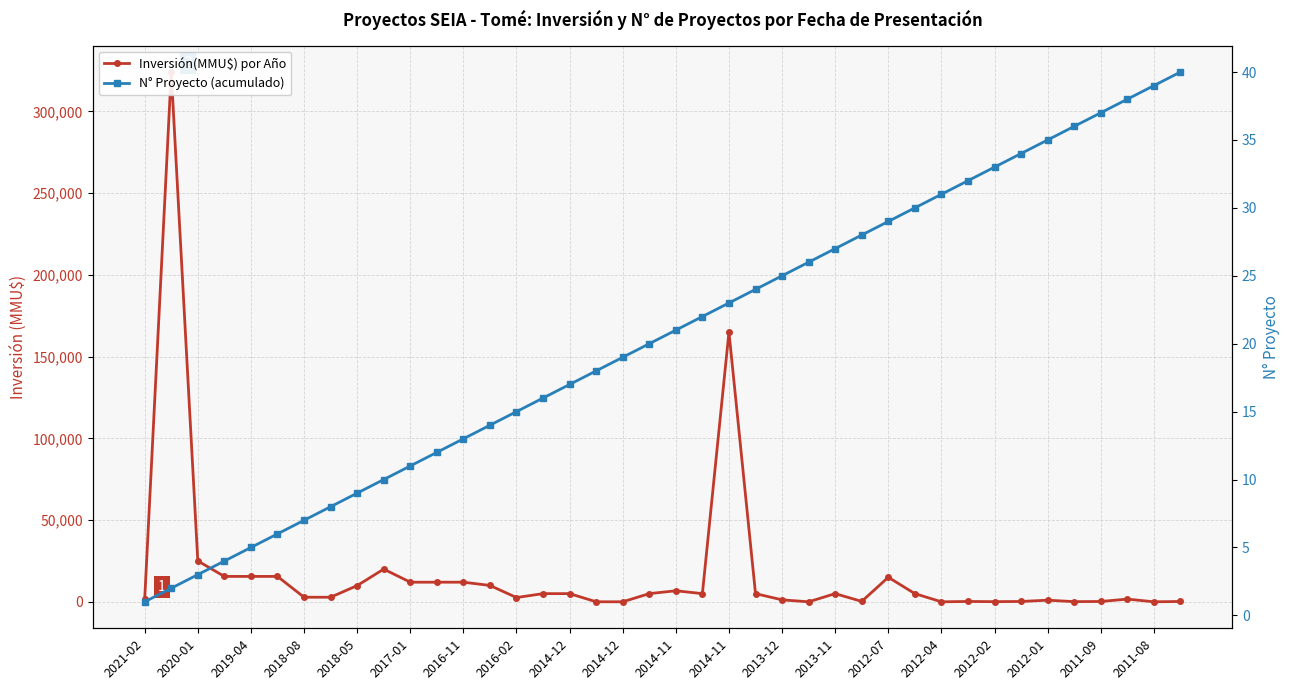

What is the total value across all series at 2013-11?

5027